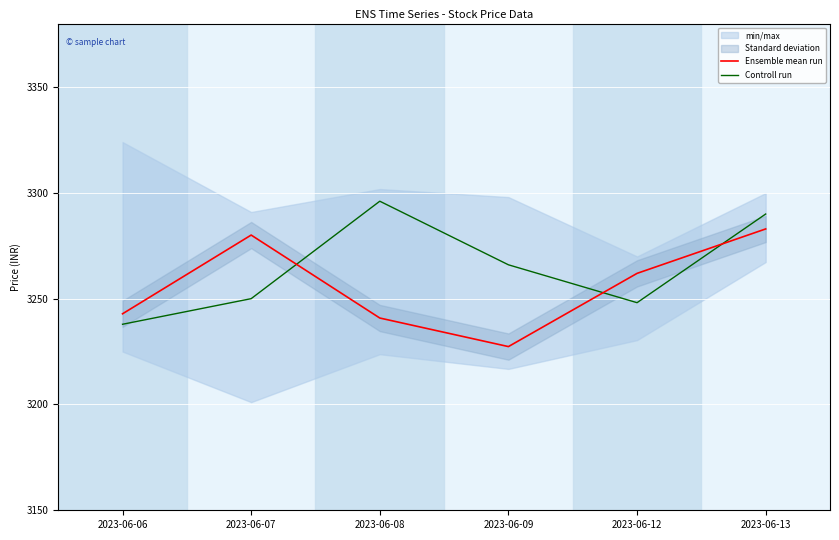

What is the difference between the second highest and second lowest values in the Ensemble mean run series?

39.2